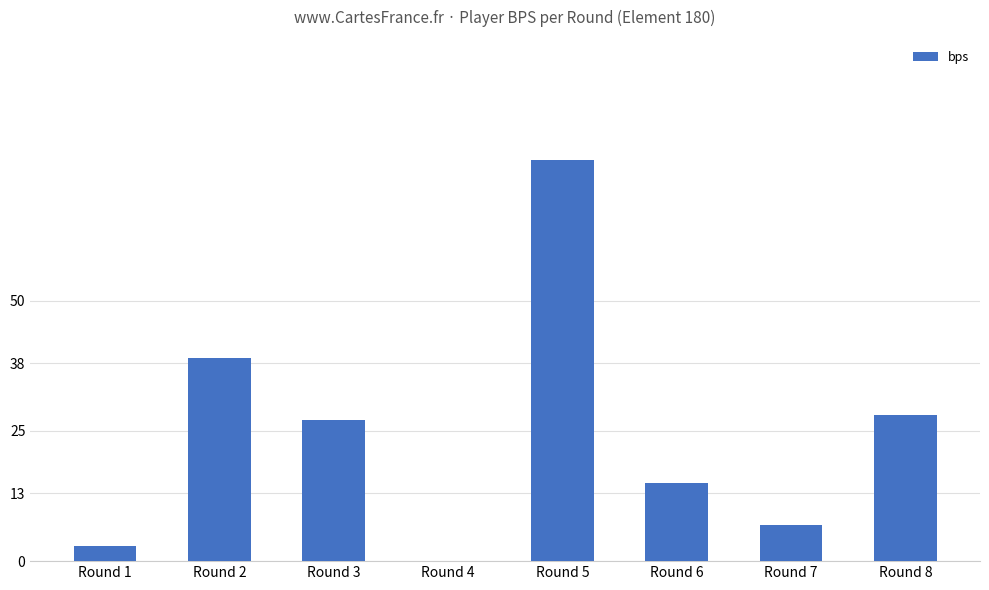

Which label corresponds to the largest value in the chart?

Round 5